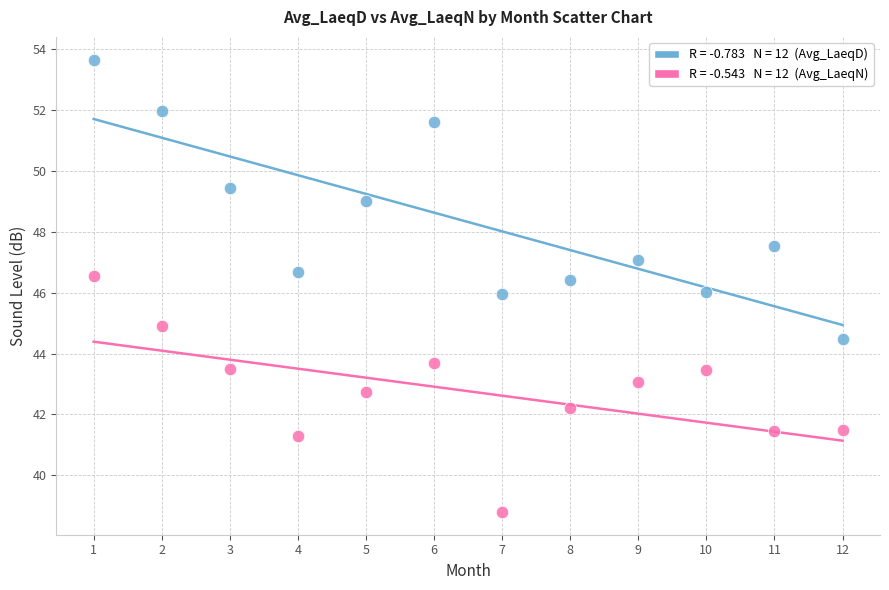

Across all data points, what is the range of Y values (max minus min)?

14.9